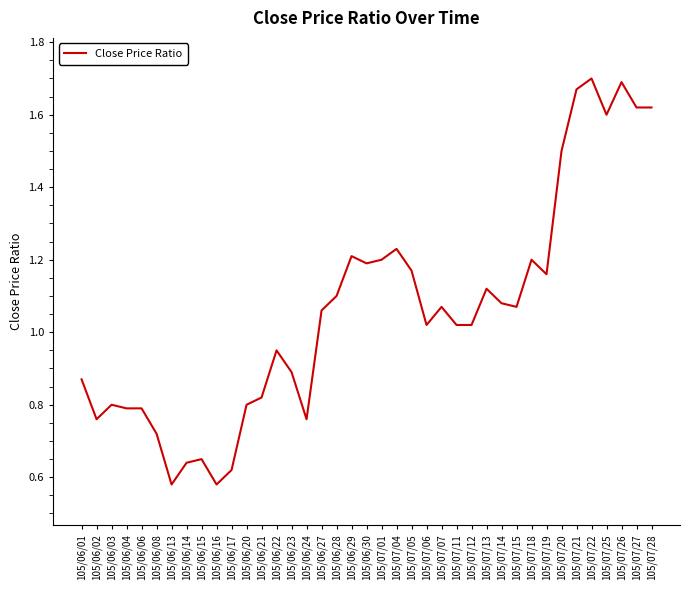

The value at 105/06/01 is 0.9. True or false?

True